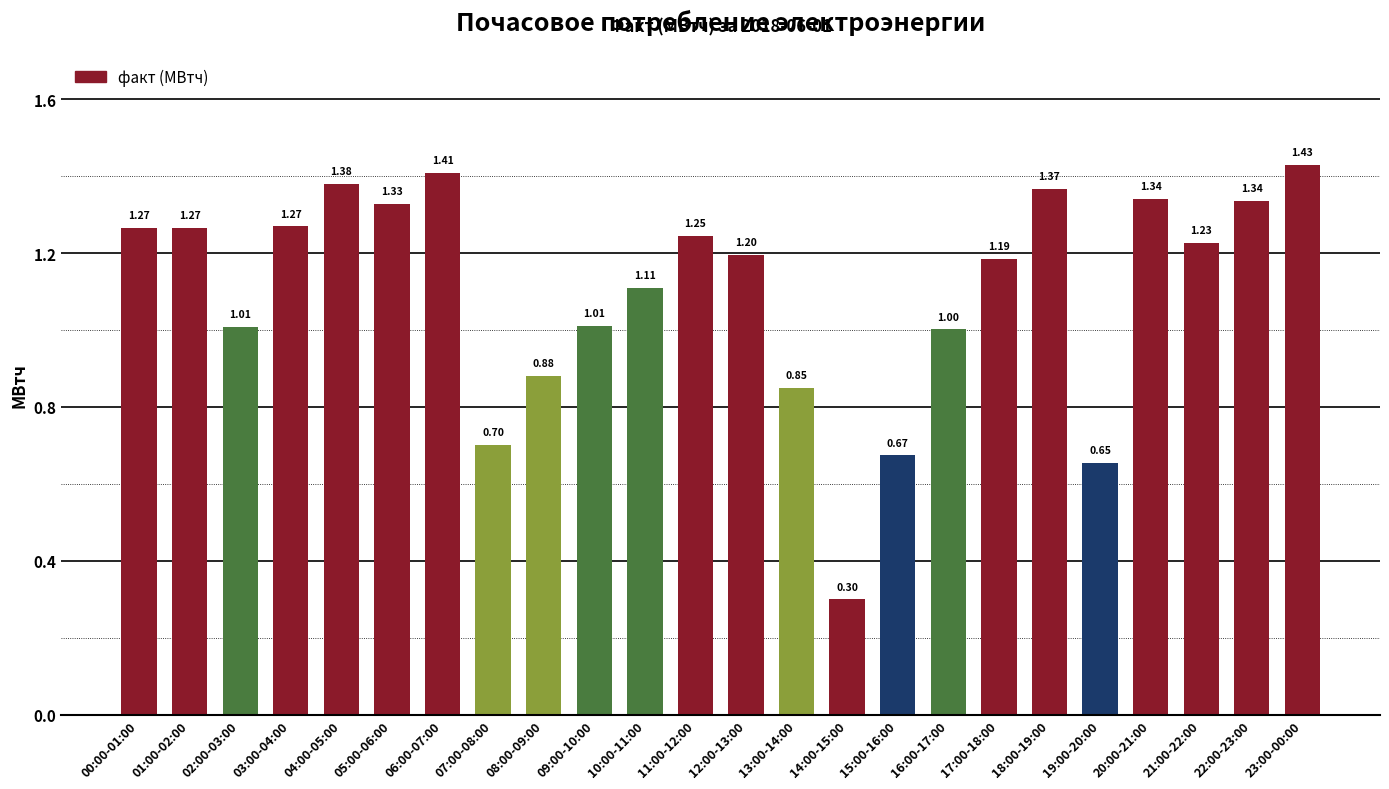

Count the number of data series in this chart.

1